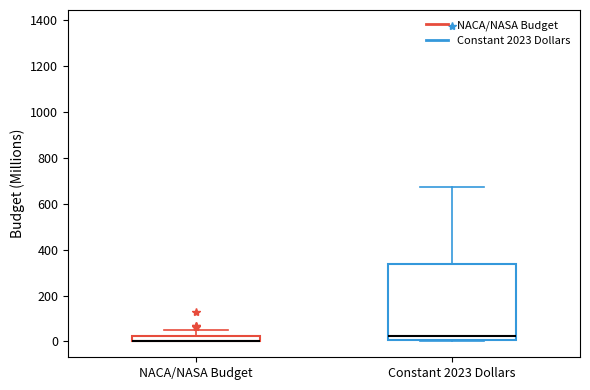

Where is the lower edge of the box for Constant 2023 Dollars on the y-axis? The values are not printed on the chart, so give them approximately, as read against the axis.

0